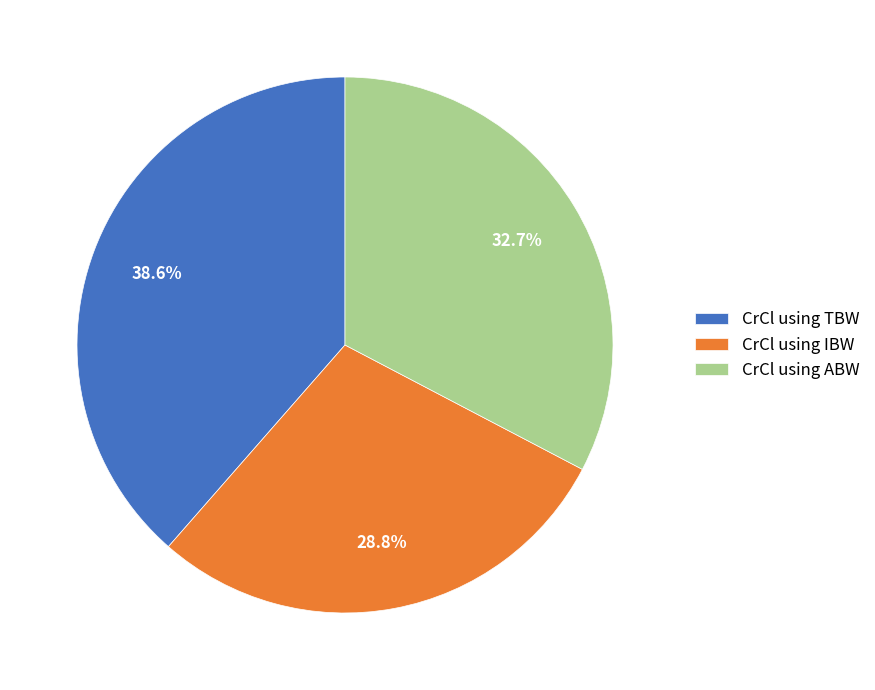

Approximately how many times larger is the value at CrCl using ABW compared to CrCl using TBW?

0.8